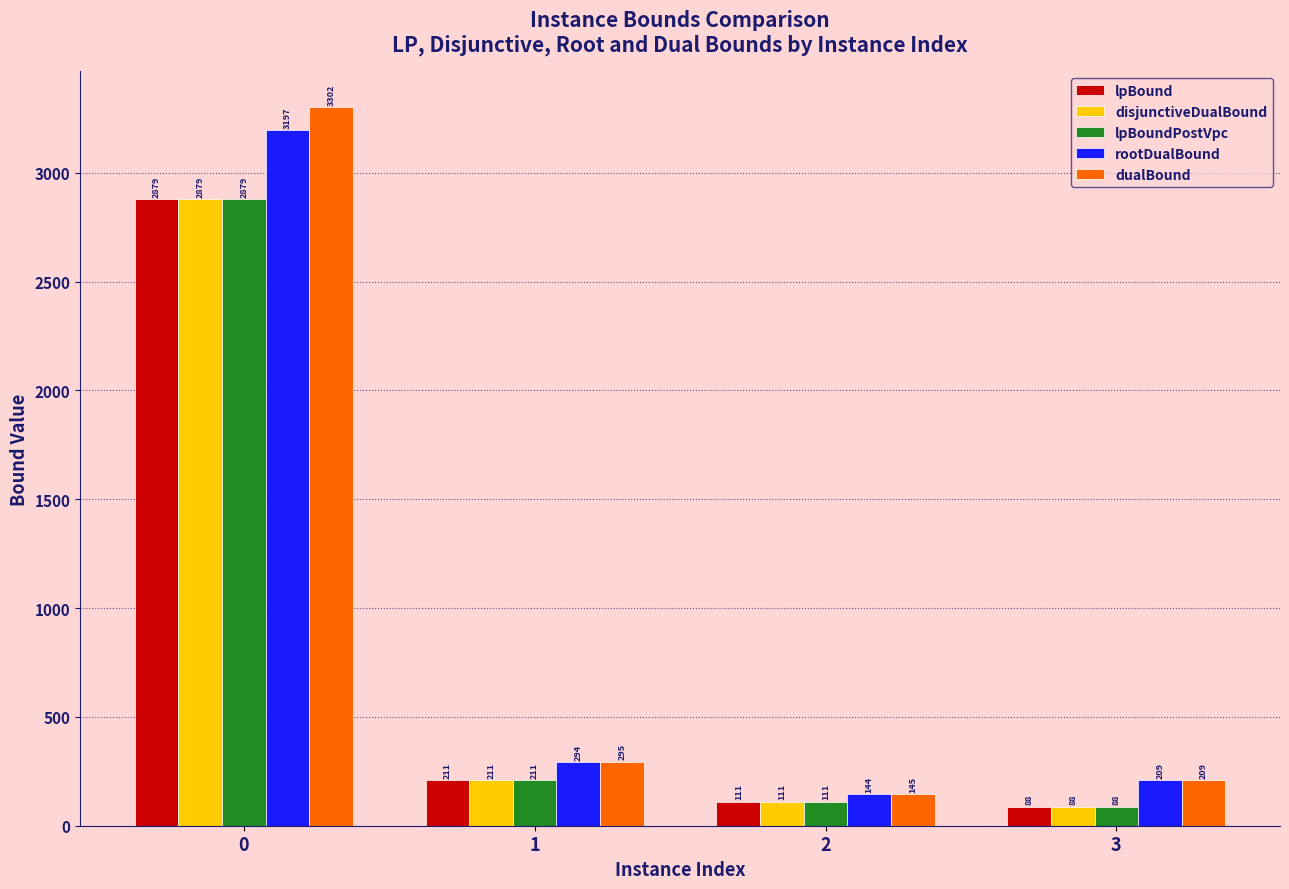

How many data points in dualBound are less than 294?

2